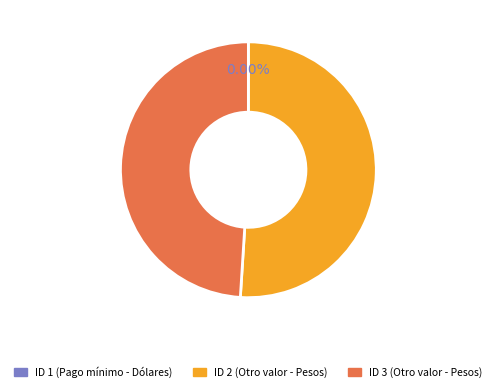

Between ID 2 (Otro valor - Pesos) and ID 3 (Otro valor - Pesos), which is larger?

ID 2 (Otro valor - Pesos)